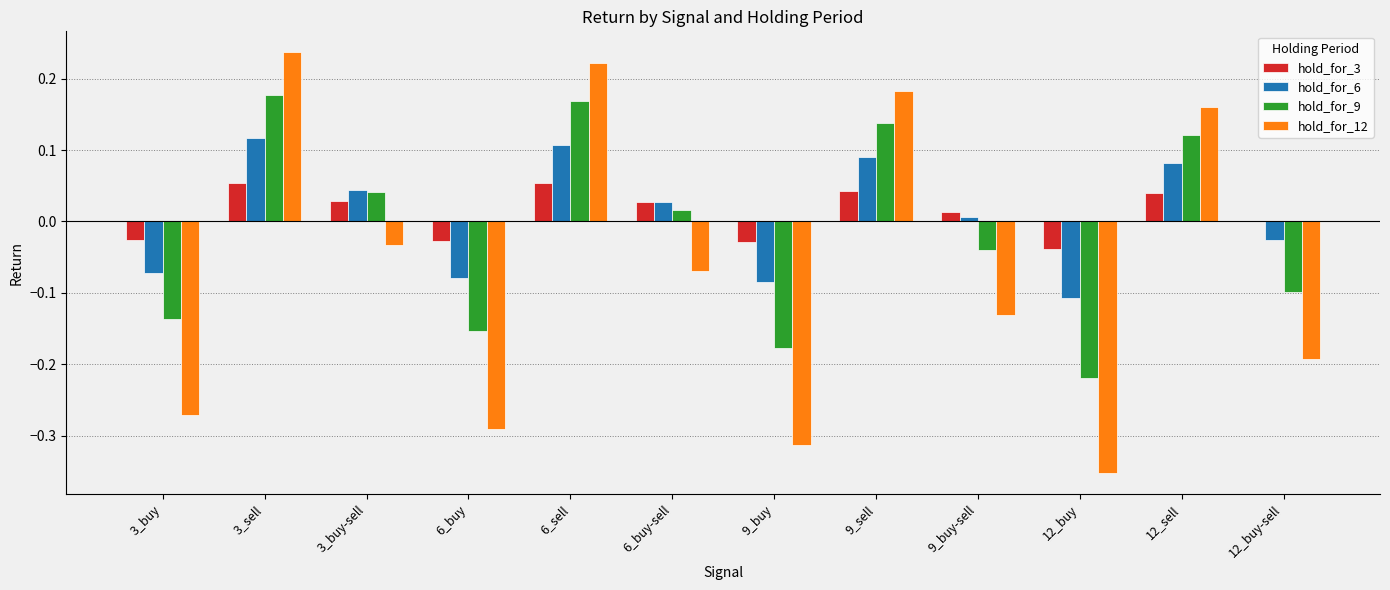

What is the total value across all series at 12_sell?

0.4